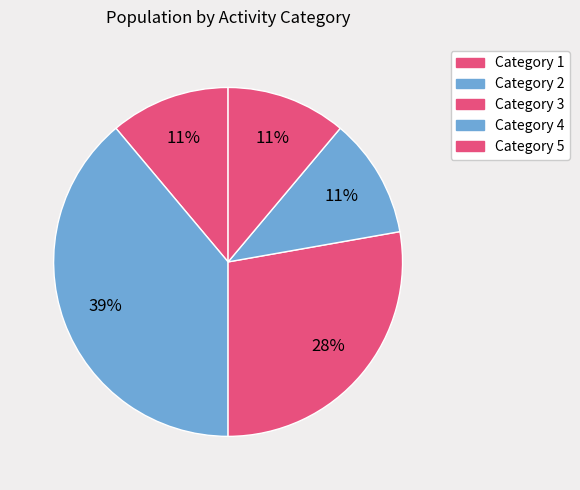

Count the number of slices in the pie.

5